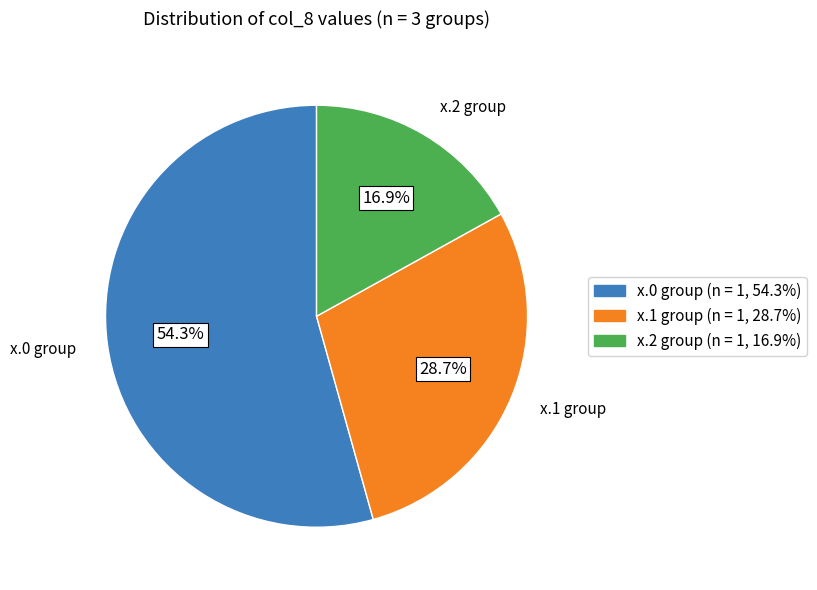

Is there a majority slice in this chart?

Yes